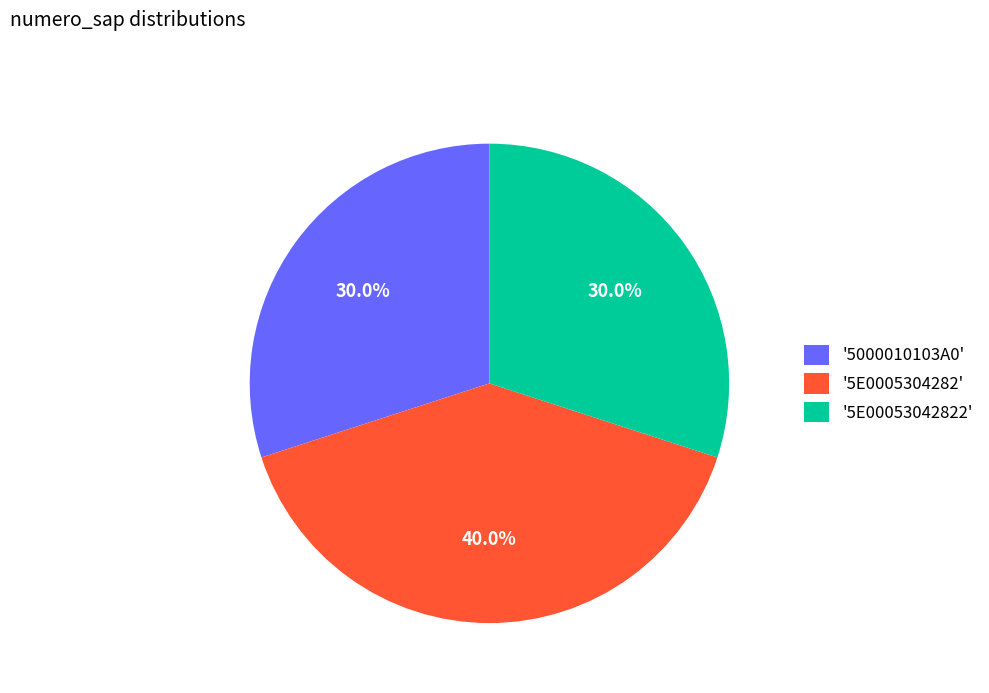

How much of the chart is everything except '5000010103A0'?

70.0%